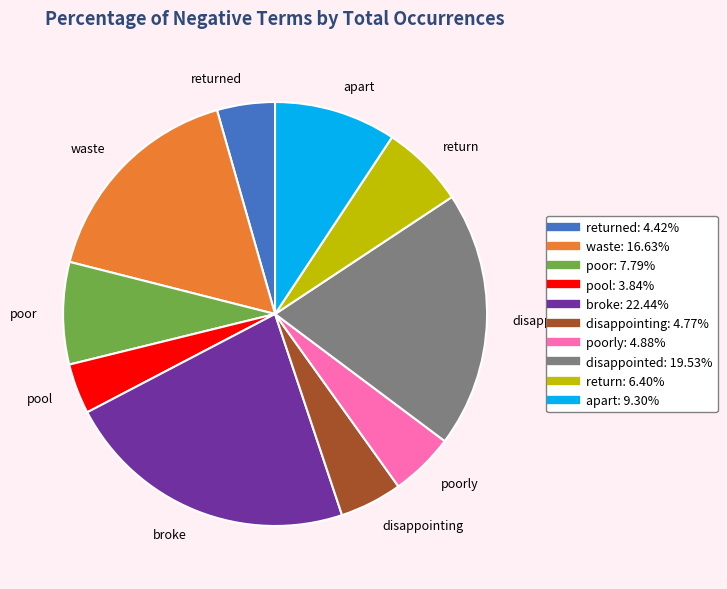

True or false: disappointed accounts for 20% of the total.

True